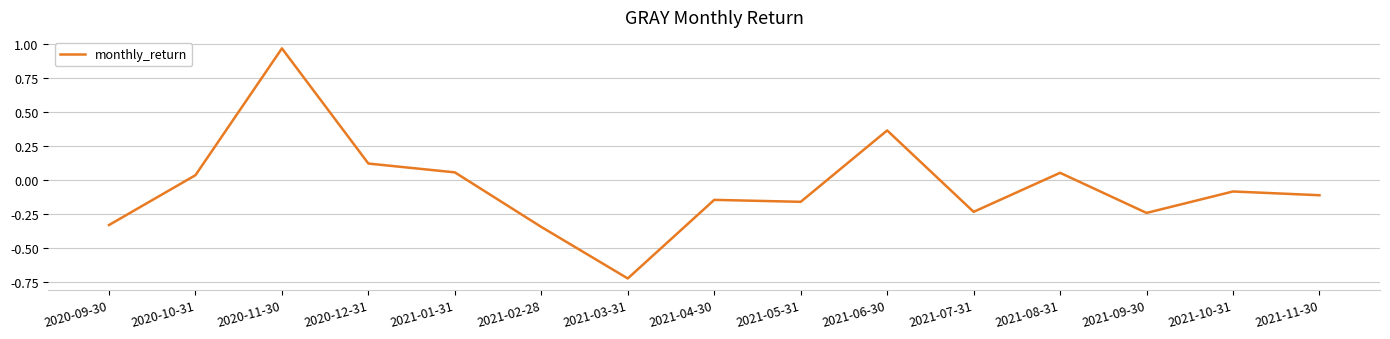

What is the change in value from 2020-12-31 to 2021-03-31?

-0.8